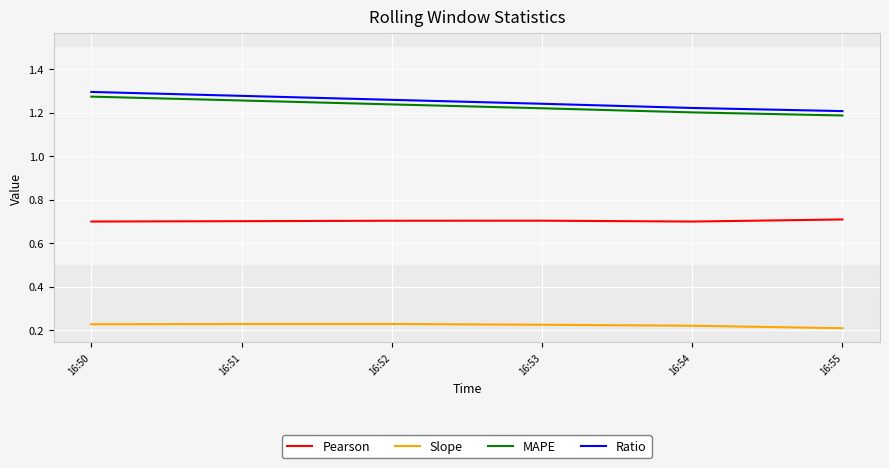

The Pearson series shows 1.1 at 16:55. True or false?

False